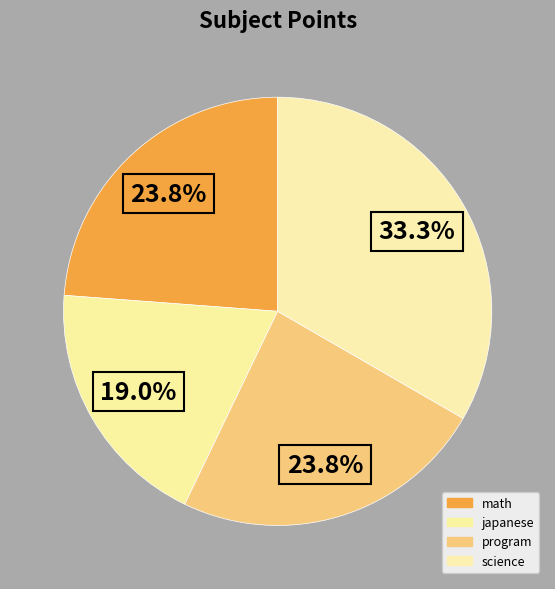

How many segments does this pie chart have?

4